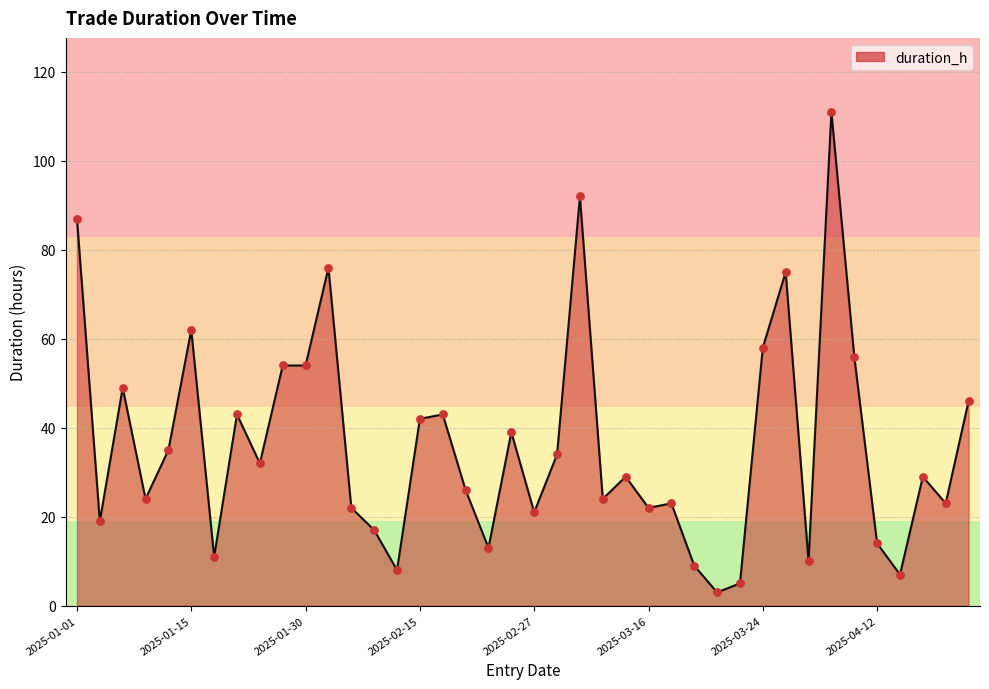

What is the difference between the maximum and minimum values?

108